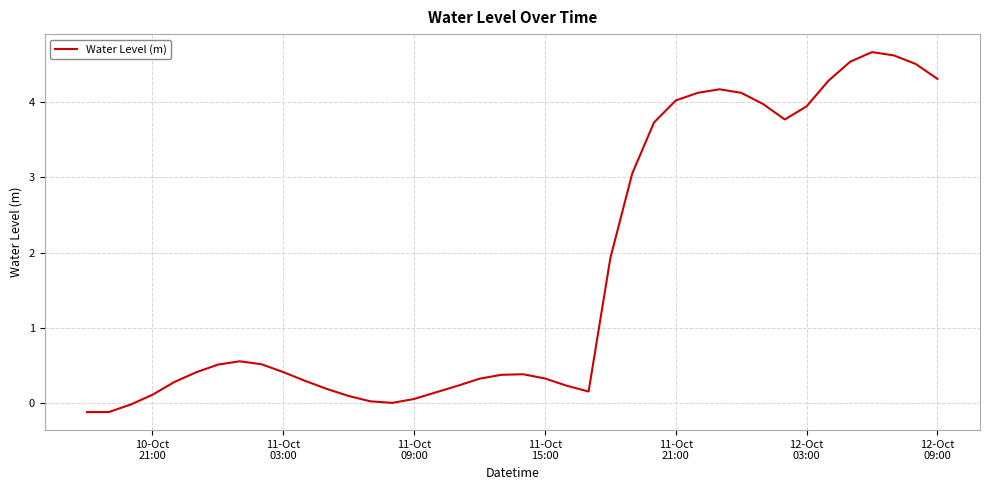

What is the greatest value displayed?

4.7